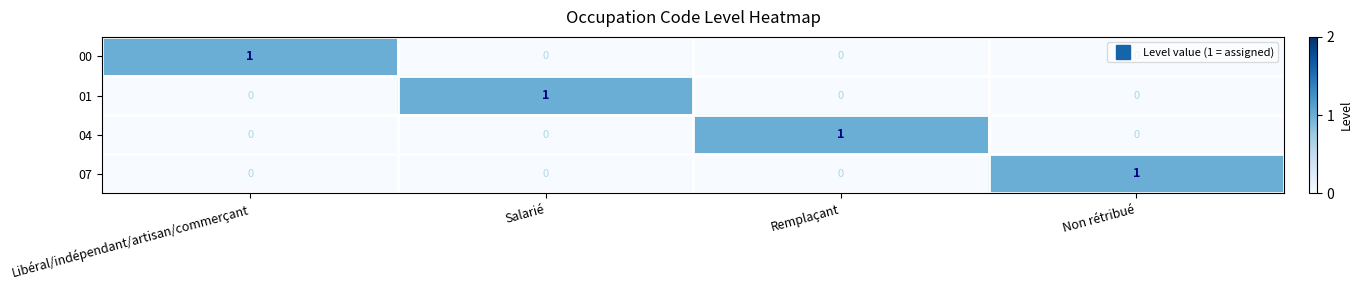

At how many categories does at least one series exceed 0?

4